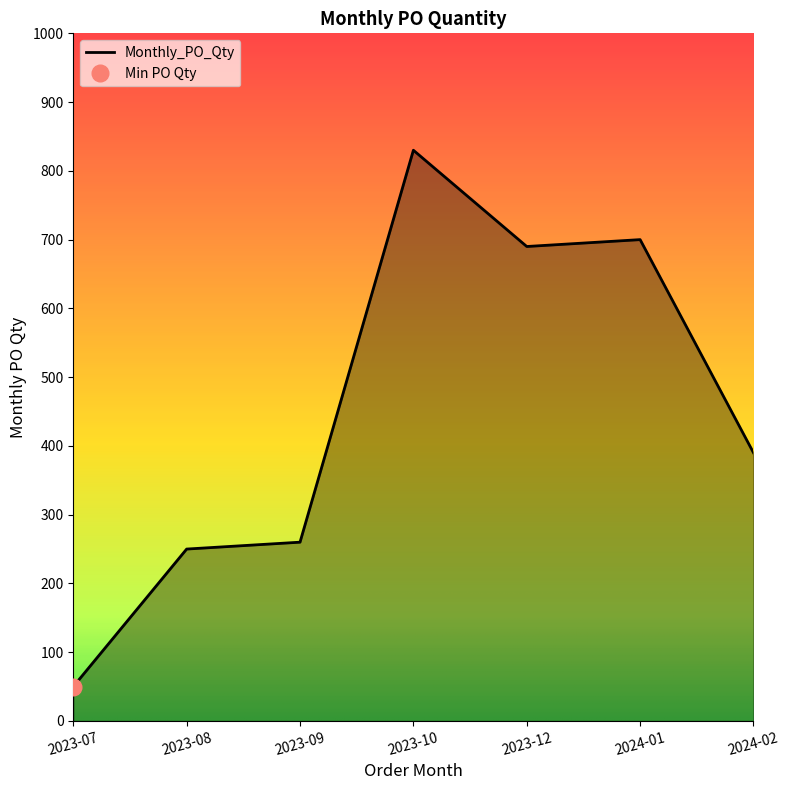

Rank the categories by value from highest to lowest.

2023-10, 2024-01, 2023-12, 2024-02, 2023-09, 2023-08, 2023-07